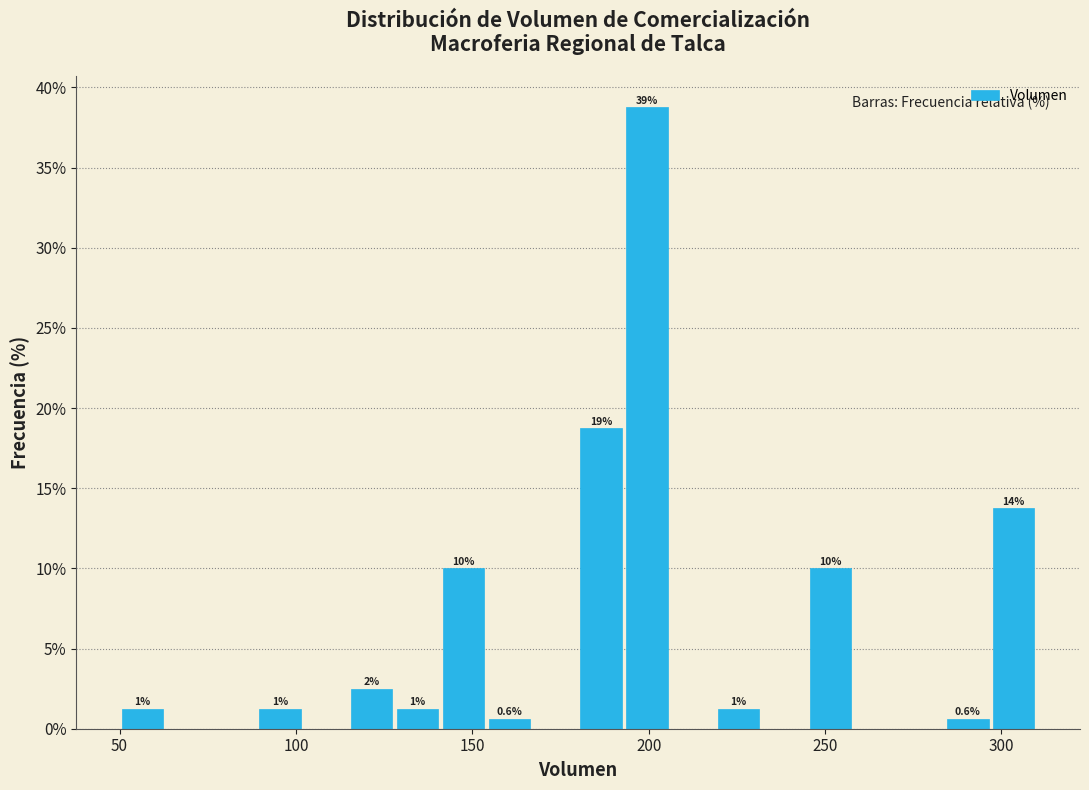

Read against the x-axis, roughly where is the centre of the tallest bar?

200